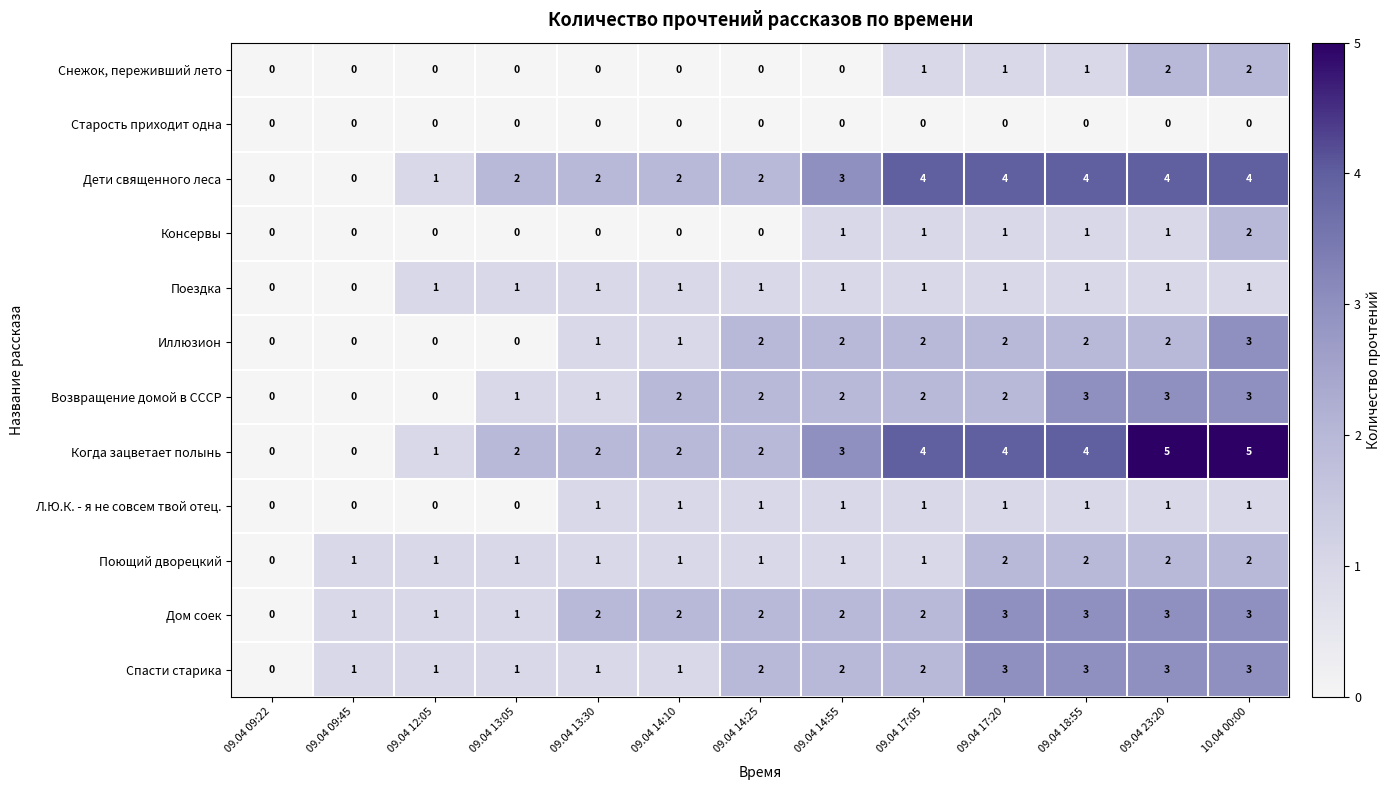

Count the Л.Ю.К. - я не совсем твой отец. values in the range 0 to 1.

13